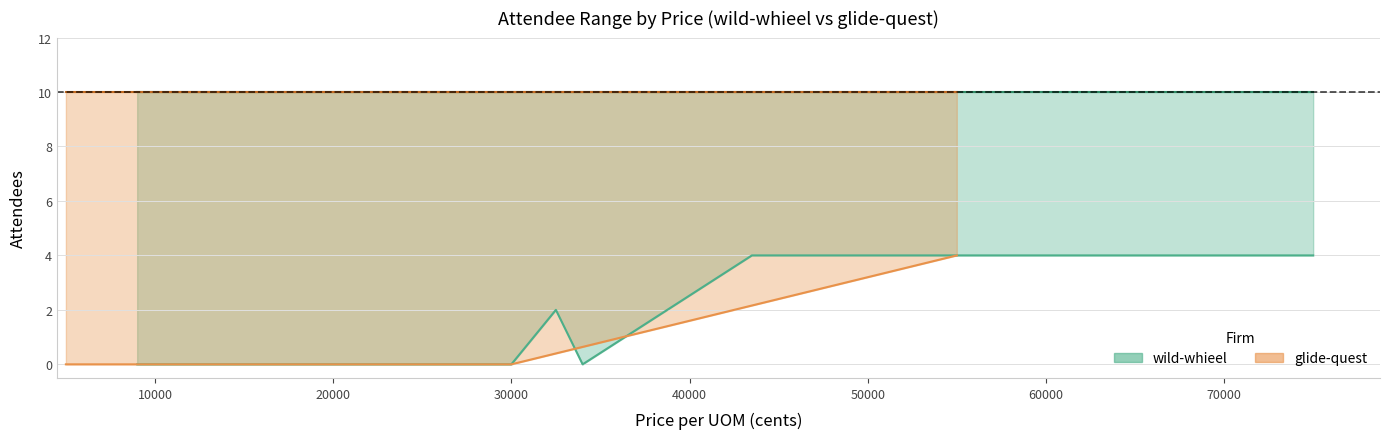

How many values in the wild-whieel min series exceed 0?

3